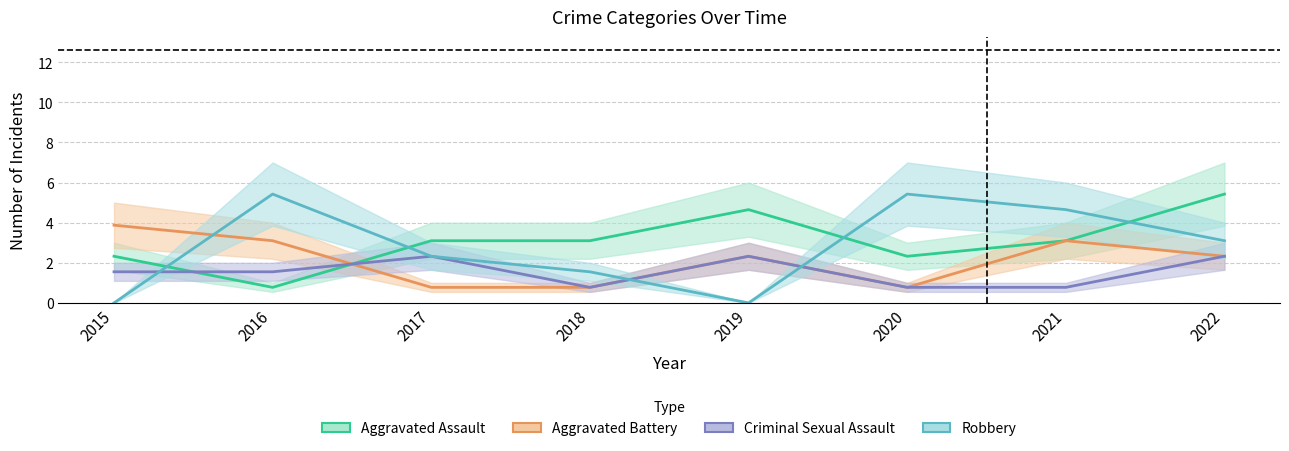

Is it true that Criminal Sexual Assault equals 0.8 at 2021?

True